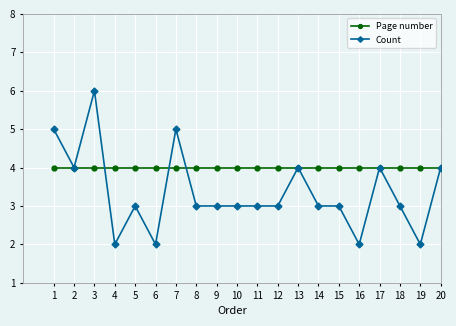

What is the sum of all Page number values?

80